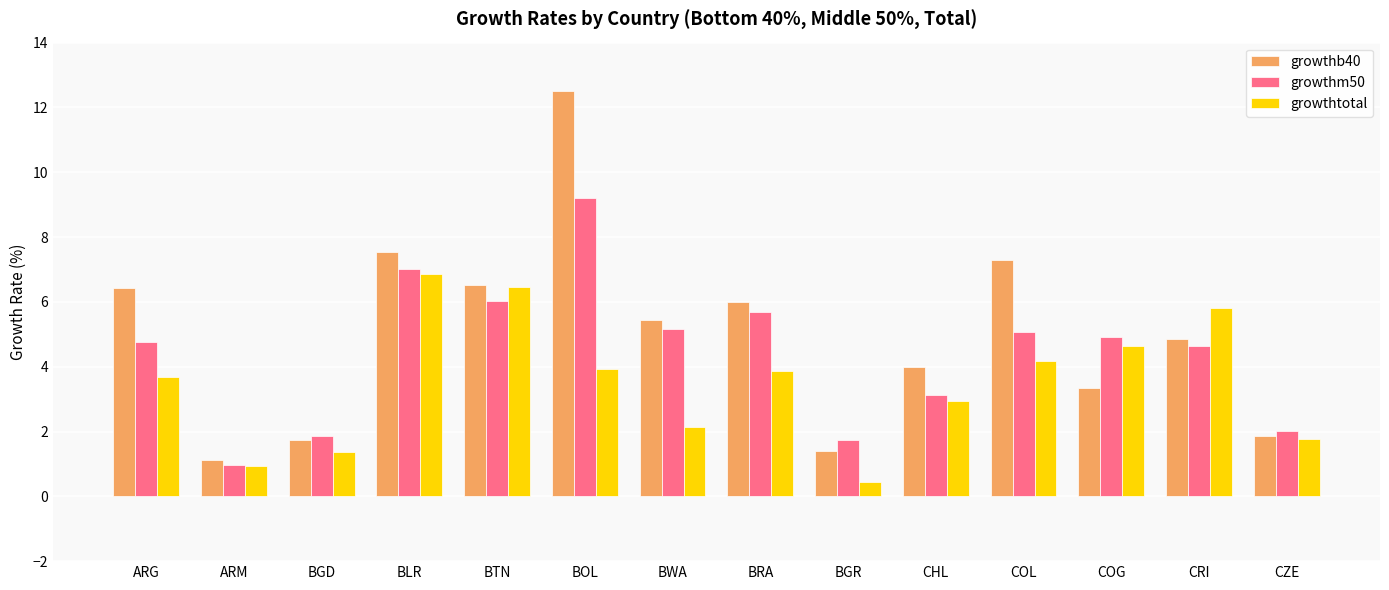

What is the greatest value displayed?

12.5